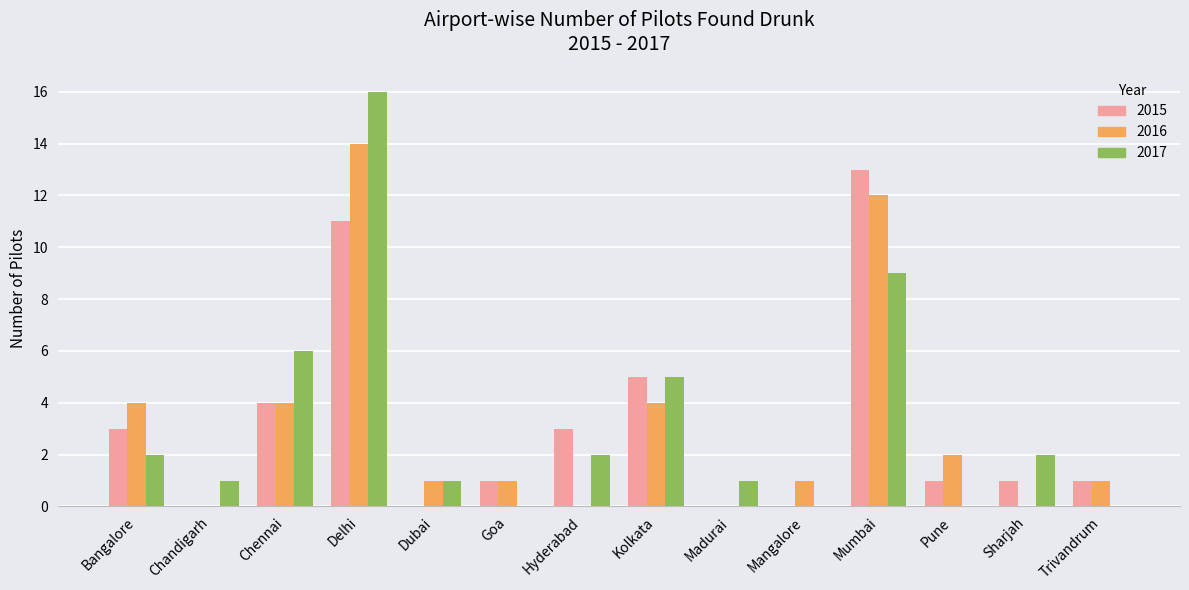

At which category is the sum across all series the highest?

Delhi